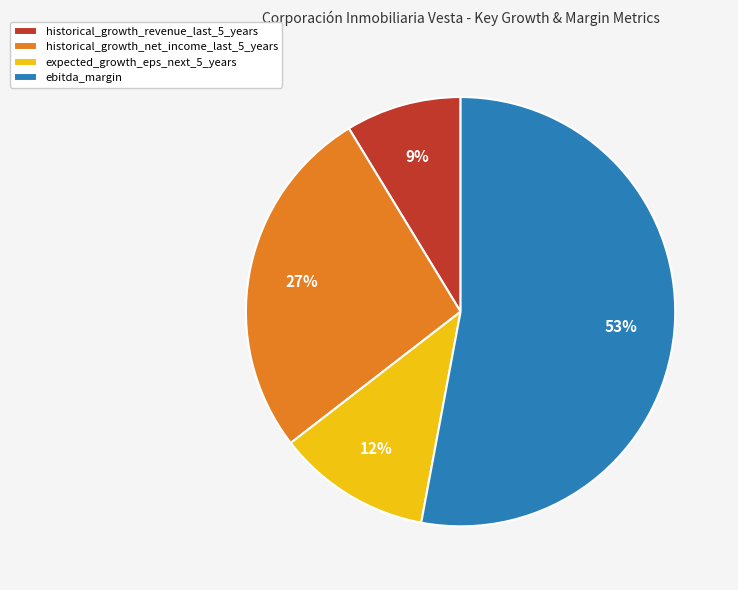

What is the largest slice in the pie chart?

ebitda_margin